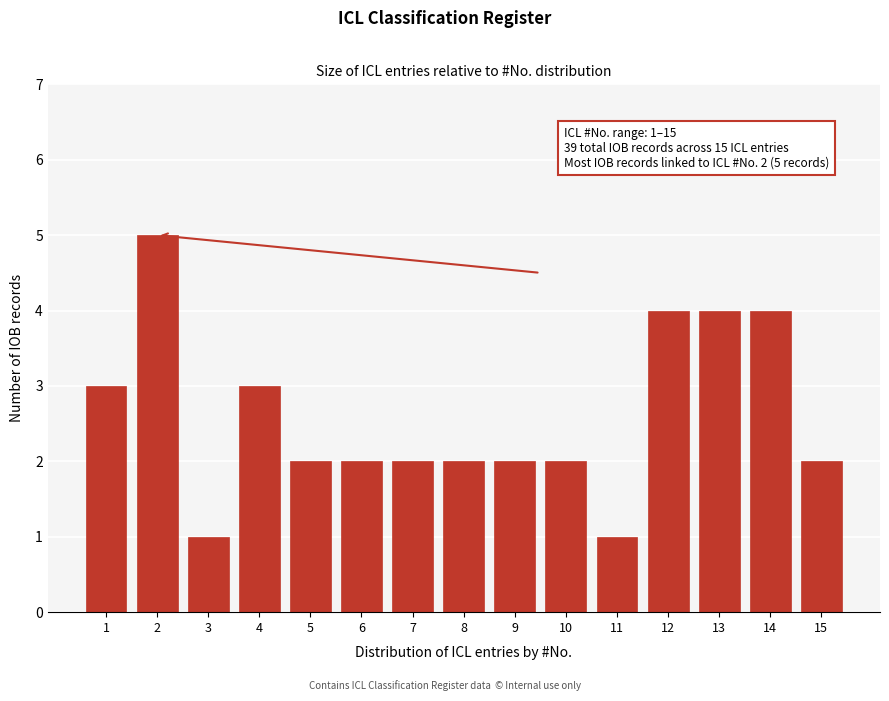

Reading right to left, what are all the values shown in this chart?

2	4	4	4	1	2	2	2	2	2	2	3	1	5	3